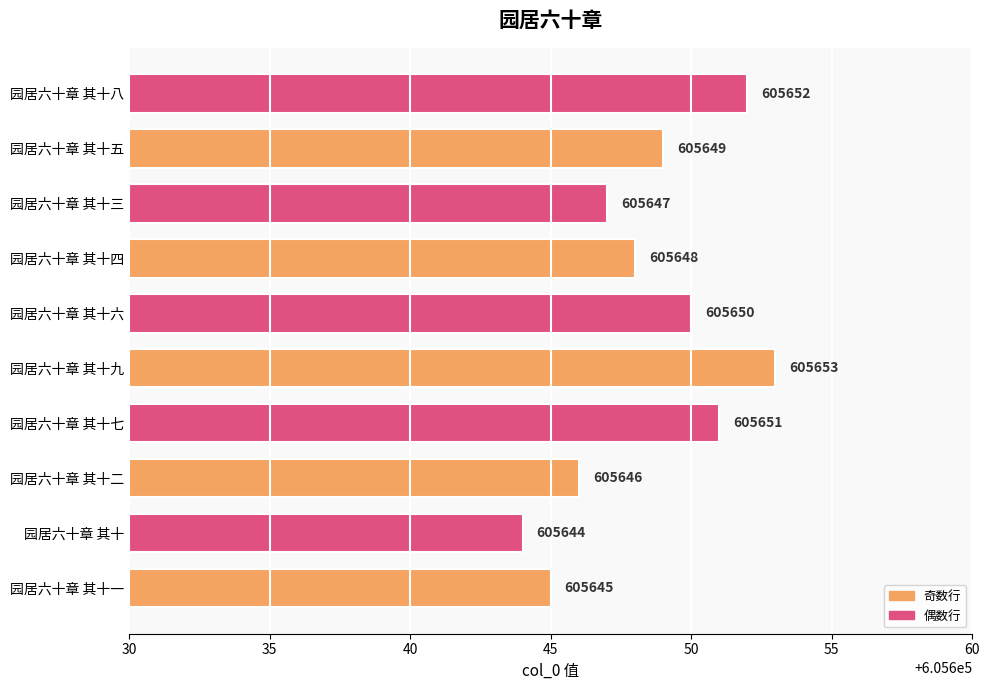

List the labels in order of value, largest first.

园居六十章 其十九, 园居六十章 其十八, 园居六十章 其十七, 园居六十章 其十六, 园居六十章 其十五, 园居六十章 其十四, 园居六十章 其十三, 园居六十章 其十二, 园居六十章 其十一, 园居六十章 其十